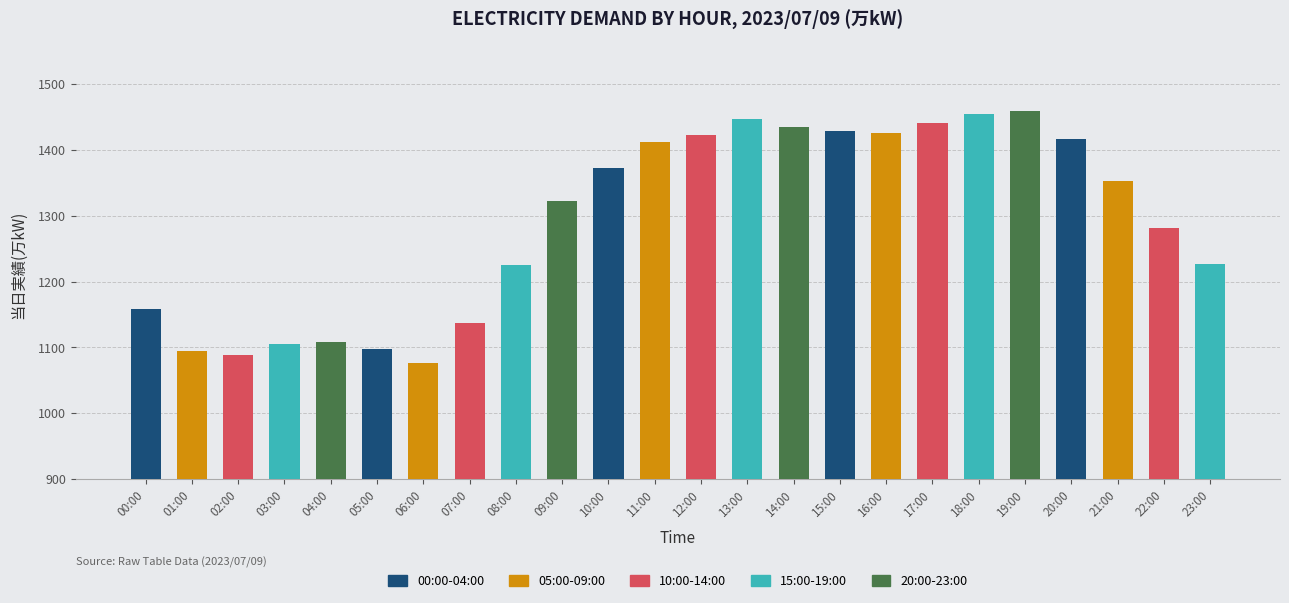

What position from the right is 11:00?

13